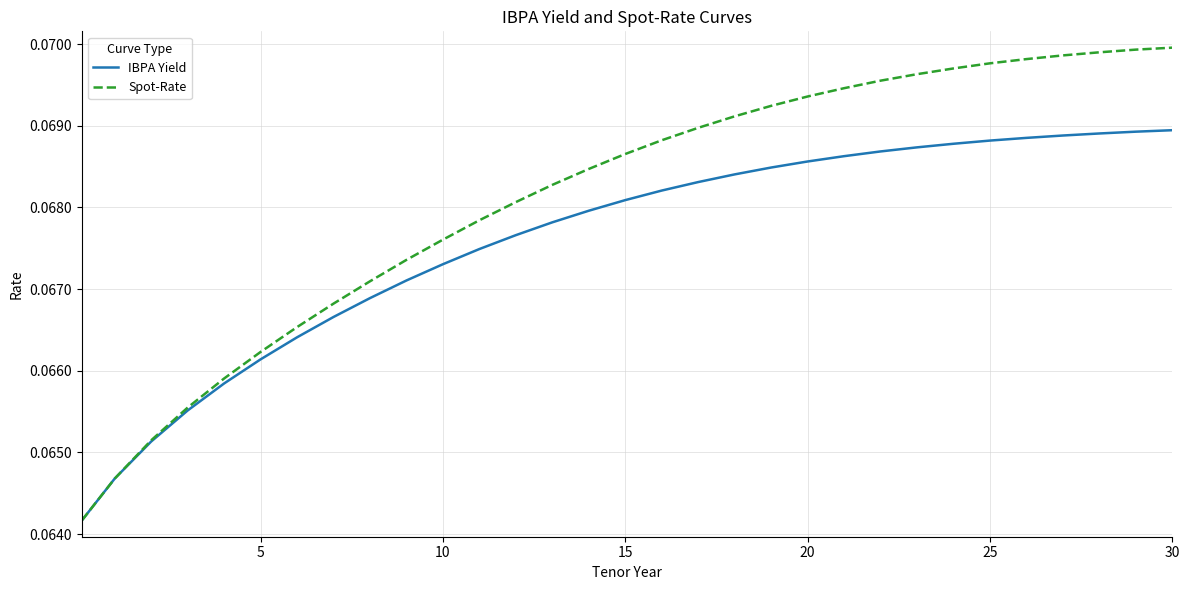

Rank the series by their maximum value, from lowest to highest.

IBPA Yield, Spot-Rate